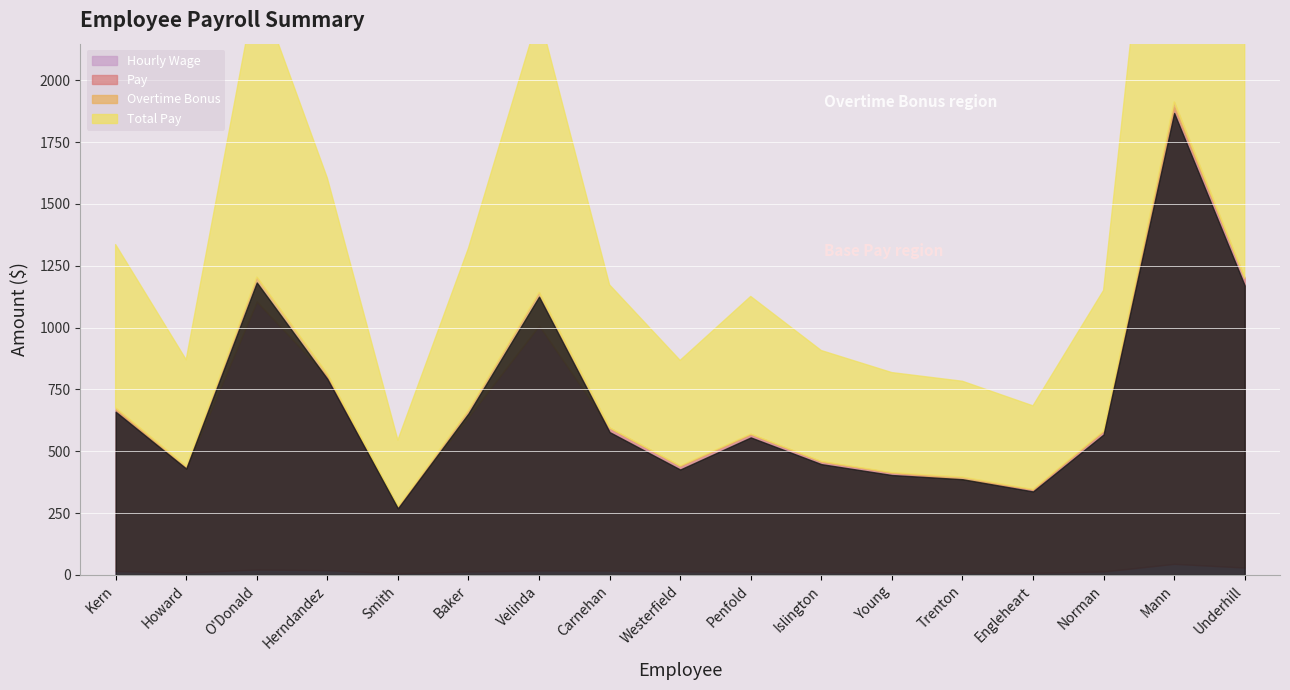

Which series has the largest range (max minus min)?

Total Pay